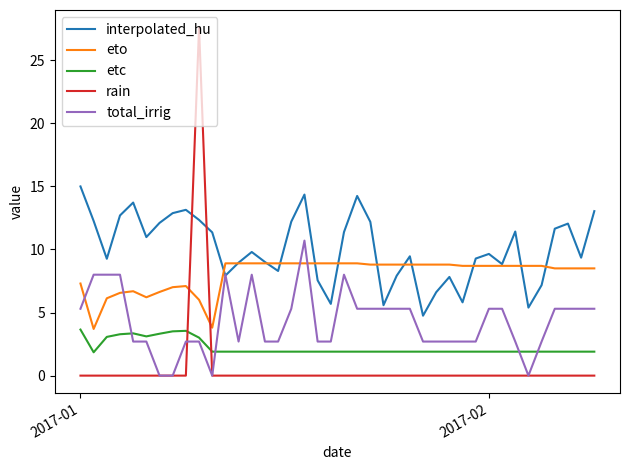

How many categories are shown in the chart?

40